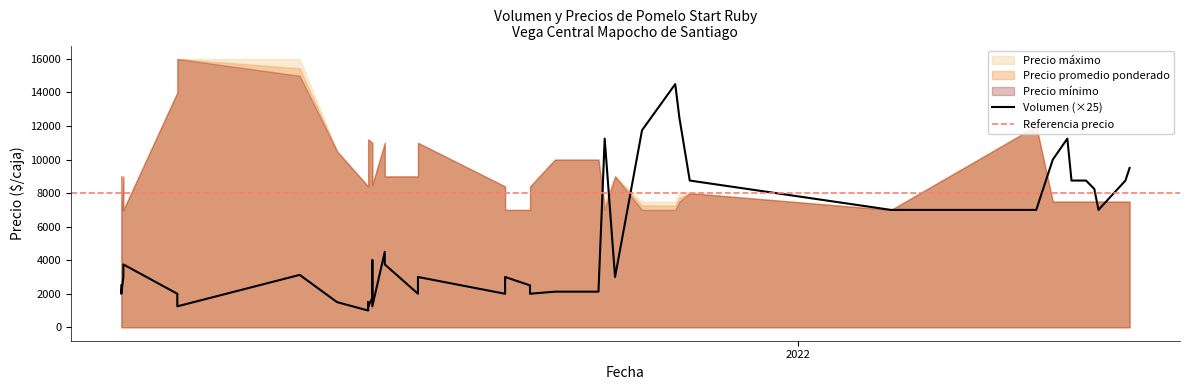

At which label does Precio minimo reach its minimum?

2021-02-10